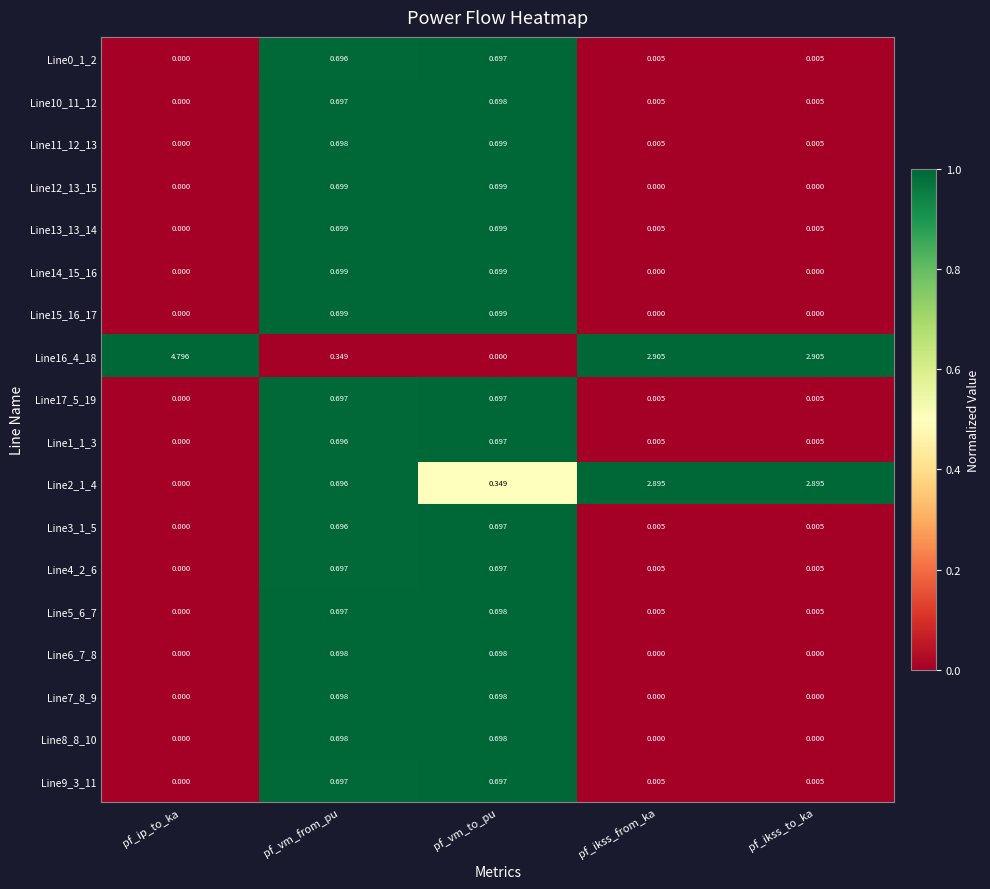

Is the value of Line2_1_4 at pf_vm_from_pu greater than the value of Line10_11_12 at pf_ikss_to_ka?

Yes